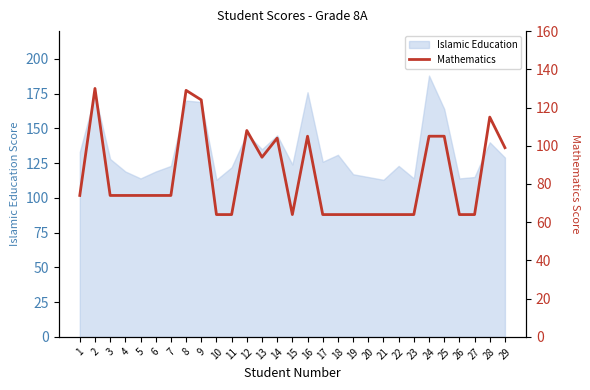

True or false: the data shows 74 at 6.

True